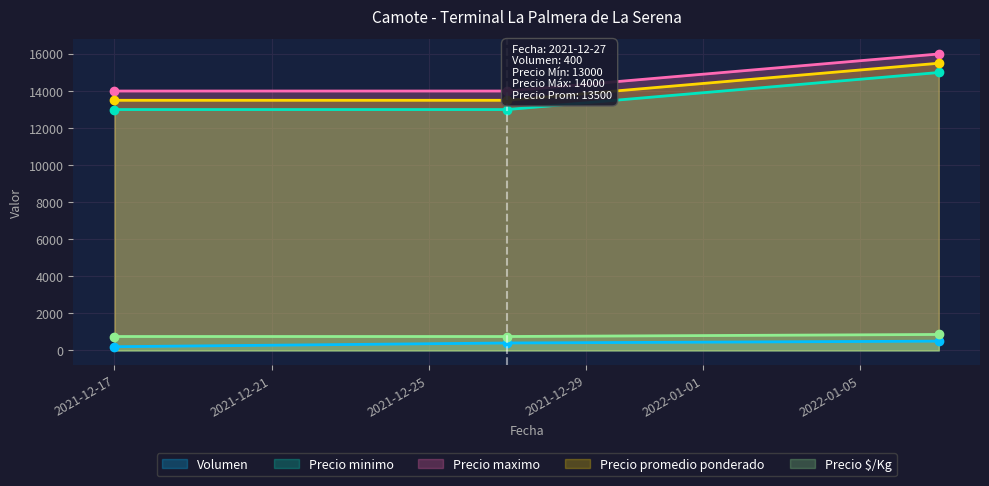

Count the Volumen values in the range 200 to 500.

3